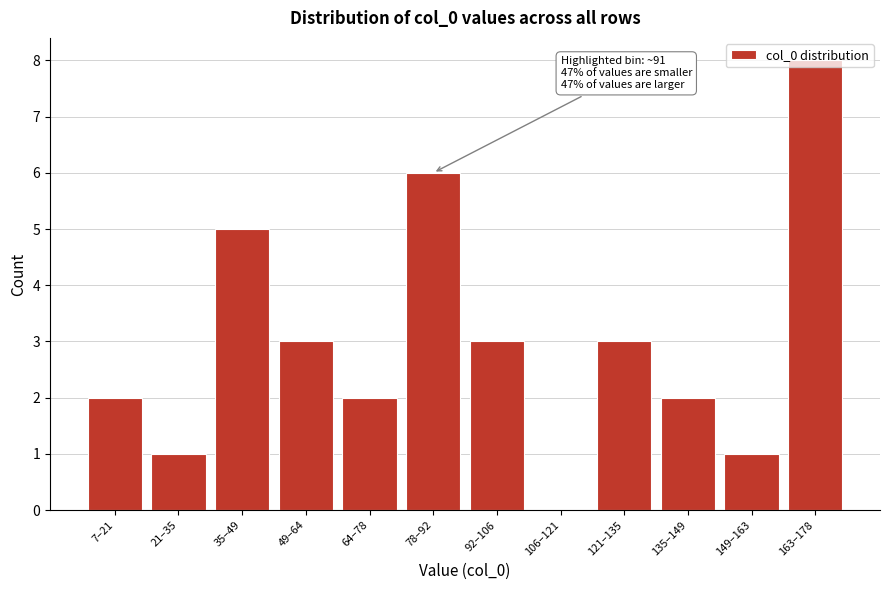

The value at 163–178 is 8. True or false?

True